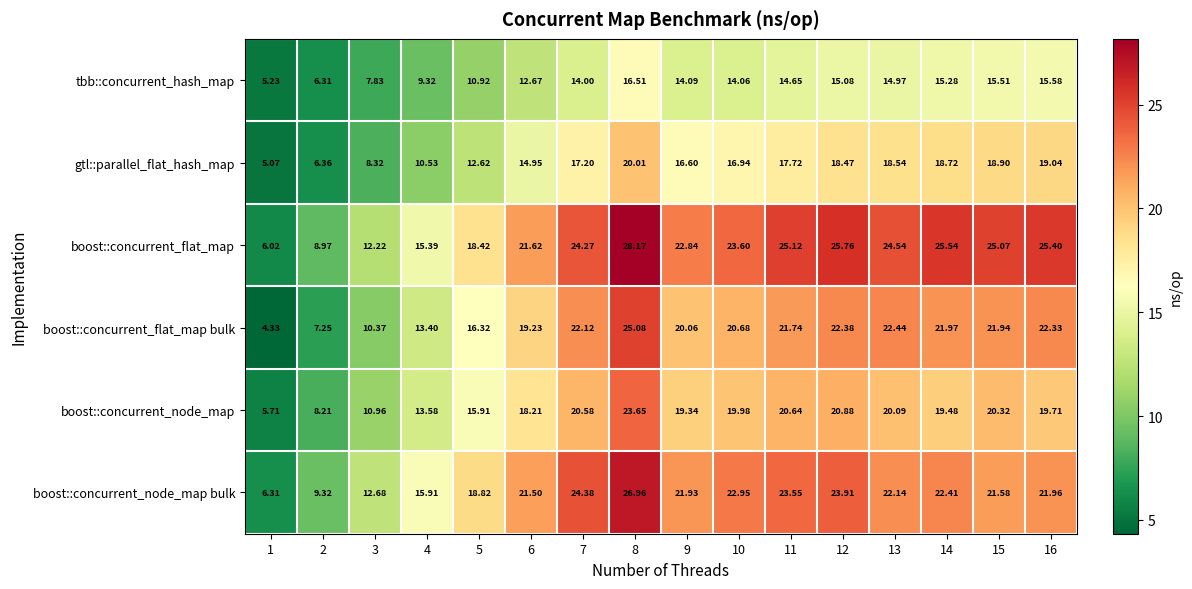

Is the value of boost::concurrent_flat_map bulk at 5 greater than the value of boost::concurrent_flat_map at 8?

No